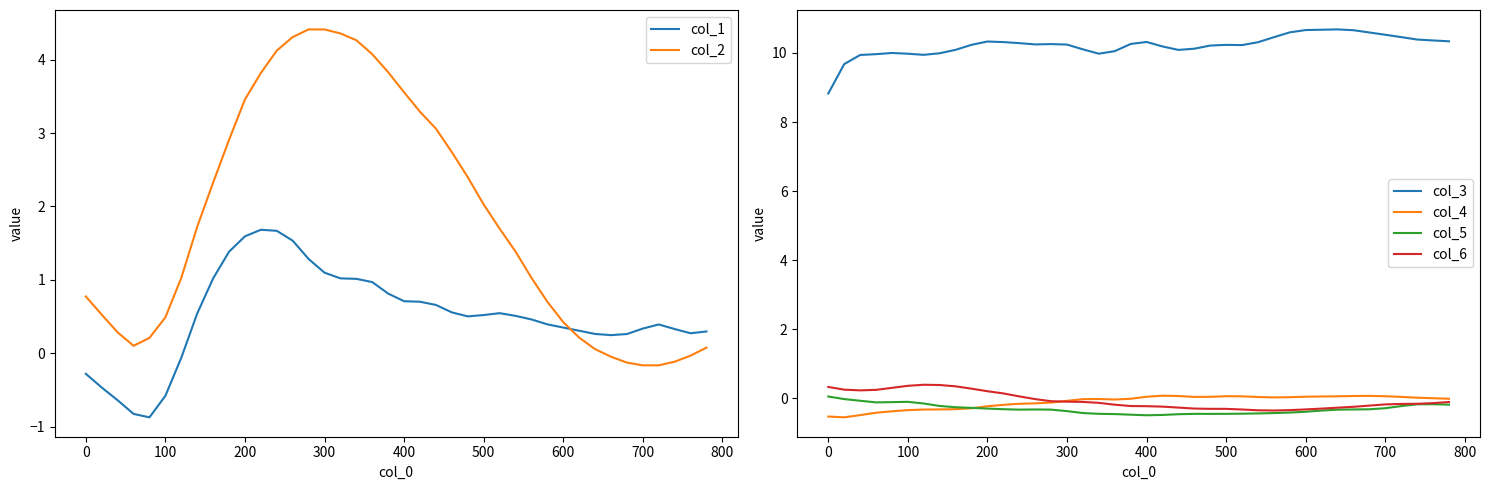

What are all the series names shown in the legend?

col_1, col_2, col_3, col_4, col_5, col_6